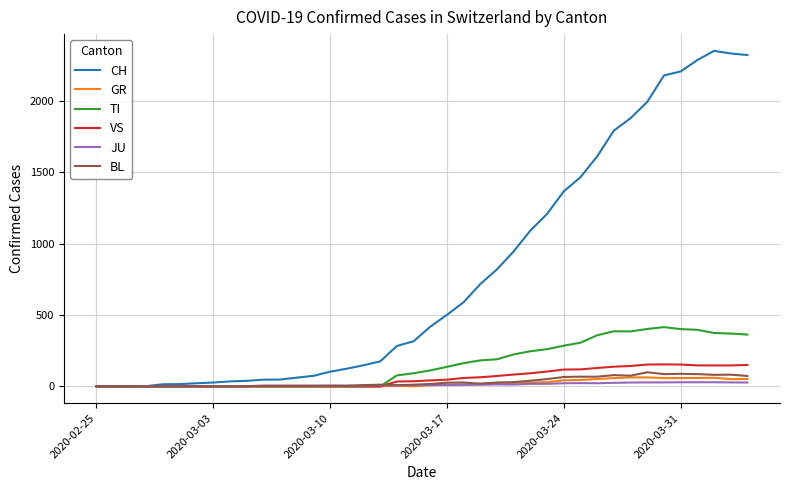

Does the chart have visible grid lines?

Yes